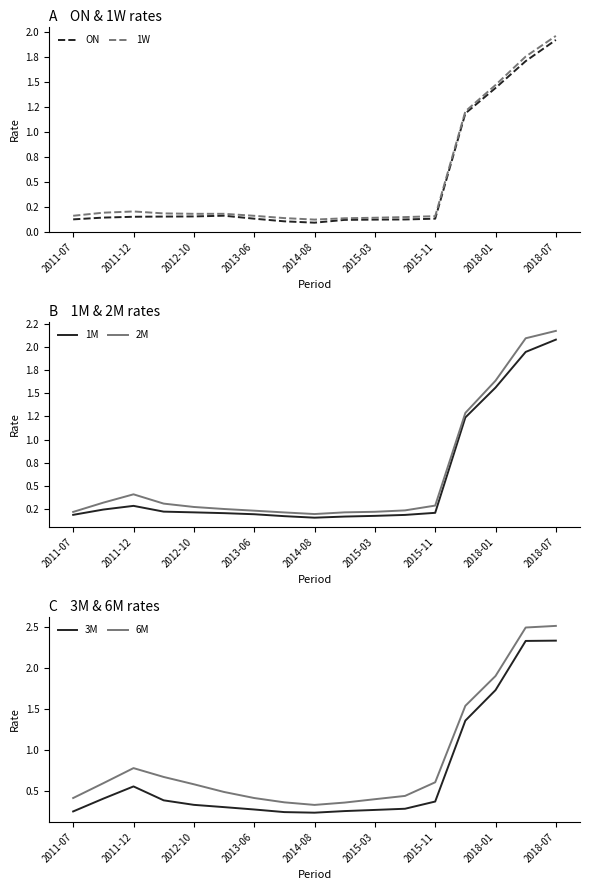

How many interior local peaks does the 6M series have?

1